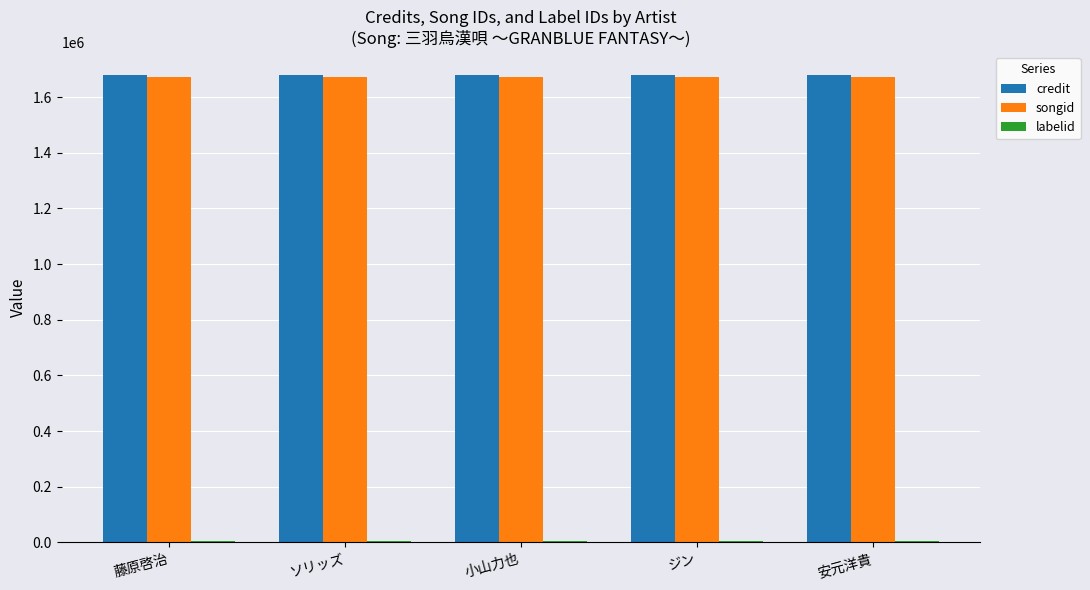

What is the sum of all songid values?

8361790